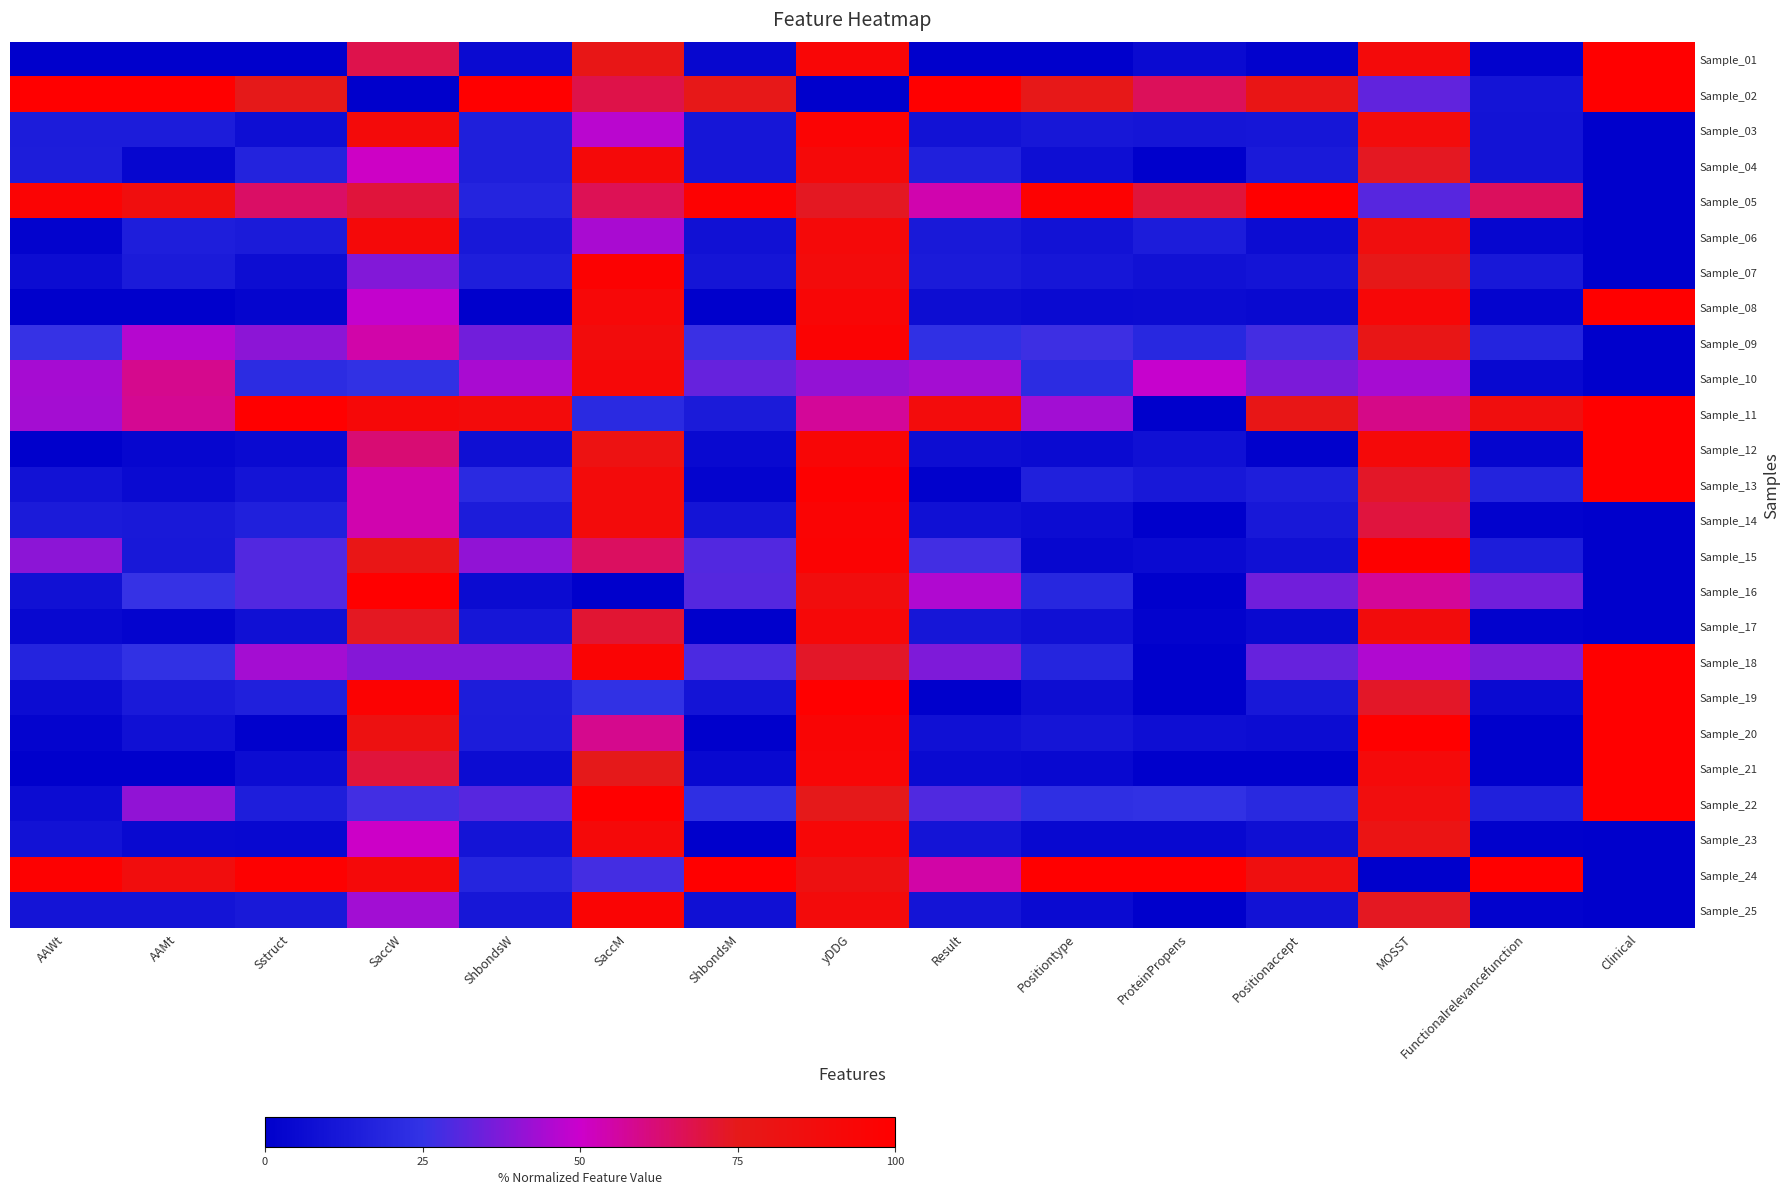

Rank the series by their maximum value, from lowest to highest.

Sample_04, Sample_06, Sample_17, Sample_10, Sample_23, Sample_14, Sample_25, Sample_03, Sample_09, Sample_07, Sample_15, Sample_01, Sample_02, Sample_05, Sample_08, Sample_11, Sample_12, Sample_13, Sample_16, Sample_18, Sample_19, Sample_20, Sample_21, Sample_22, Sample_24